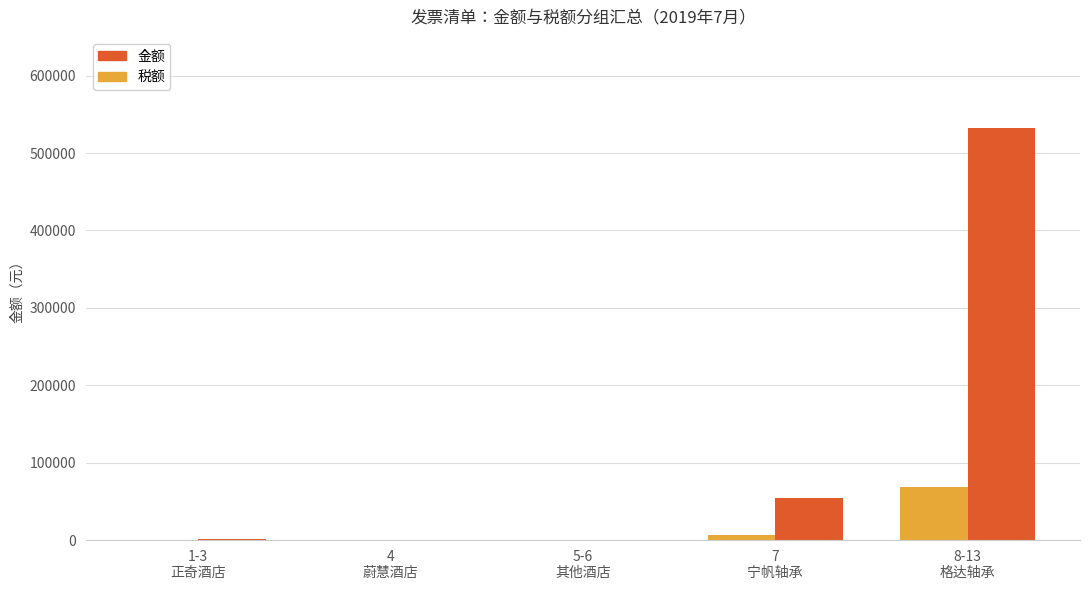

What is the difference between the 金额 values at 1-3
正奇酒店 and 5-6
其他酒店?

286.1